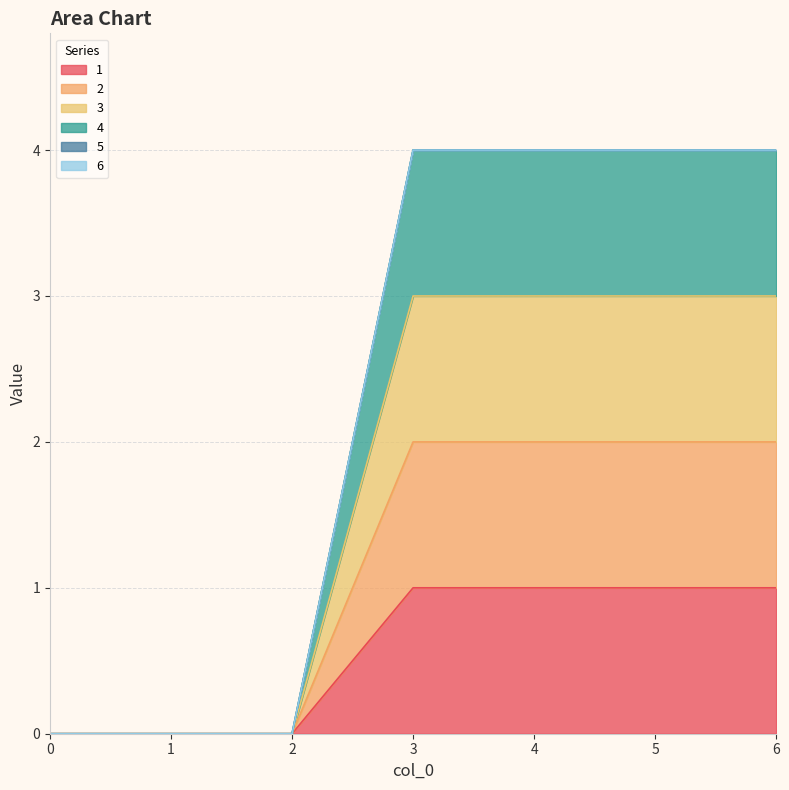

Which series changed the most between 2 and 5?

3